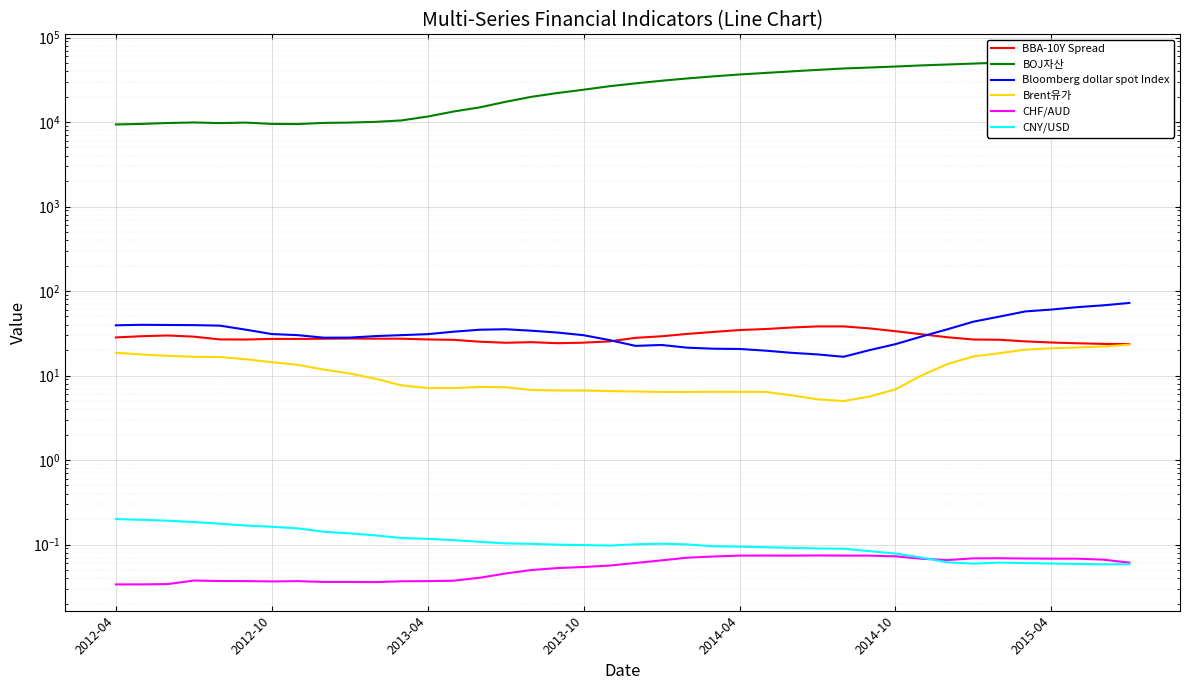

True or false: CHF/AUD has a value of 0.1 at 7.

False